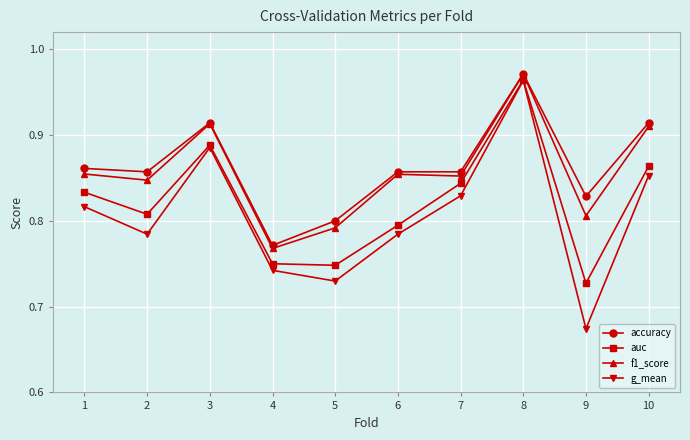

What is the total value across all series at 4?

3.0